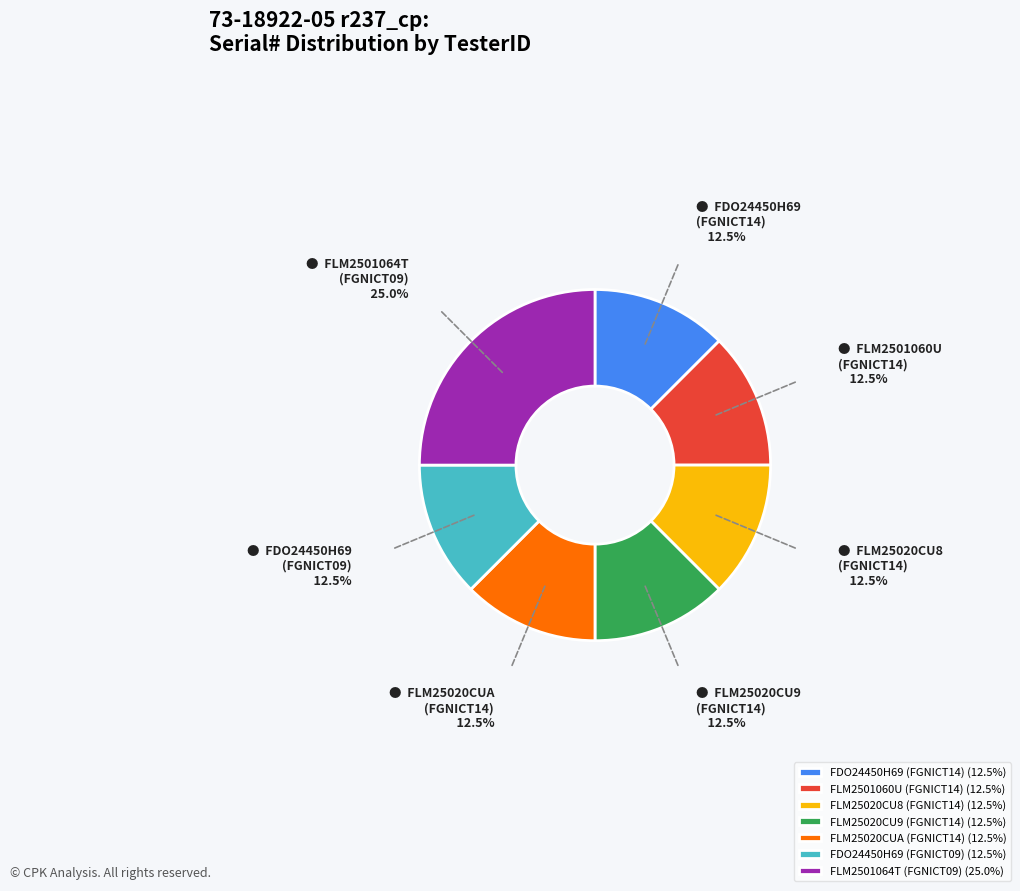

Does FLM25020CU9 (FGNICT14) (12.5%) account for over 50% of the chart?

No